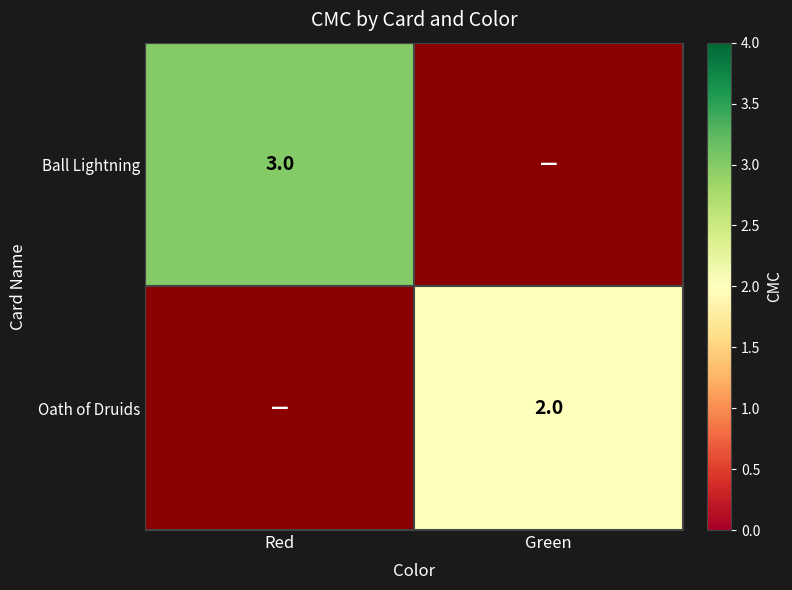

Is it true that Ball Lightning equals 3 at Red?

True